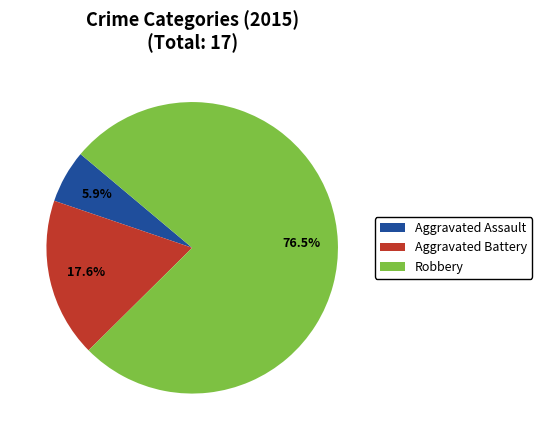

True or false: Robbery accounts for 85% of the total.

False